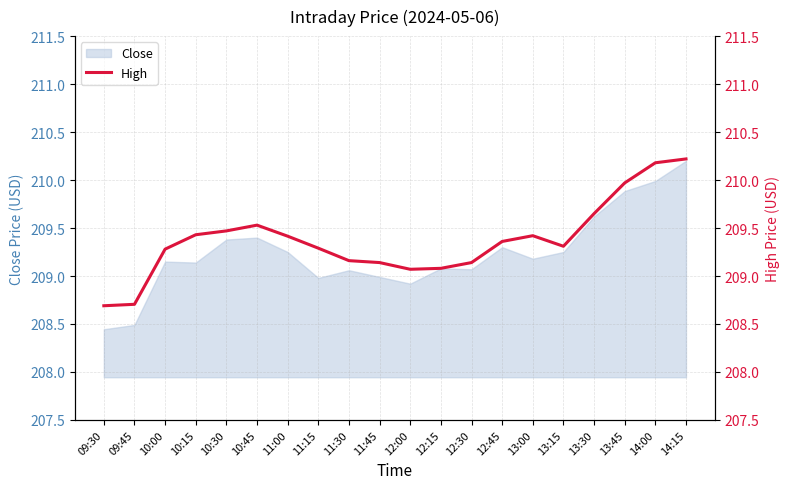

The value of Close at 13:30 is 209.6. True or false?

True